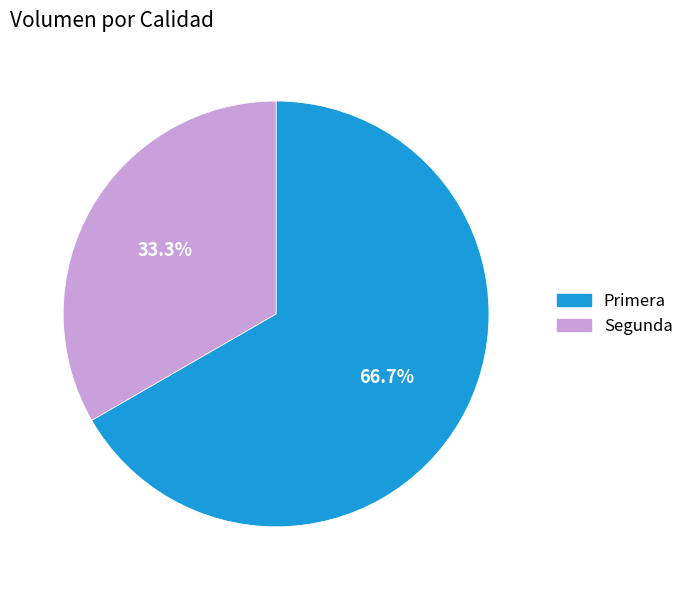

To the nearest percent, what is the combined percentage of Segunda and Primera?

100%